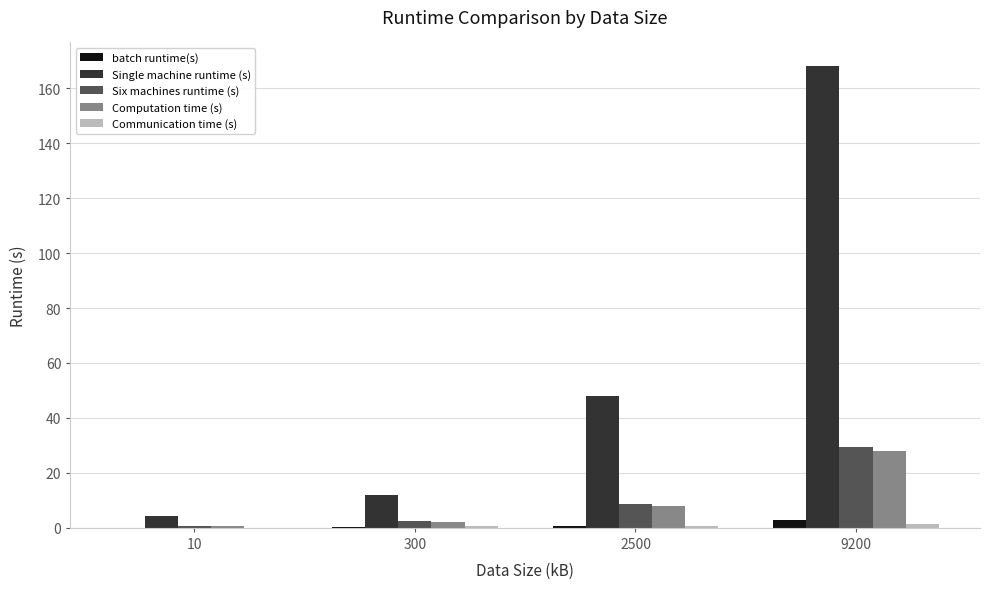

Which series has the largest total across all categories?

Single machine runtime (s)